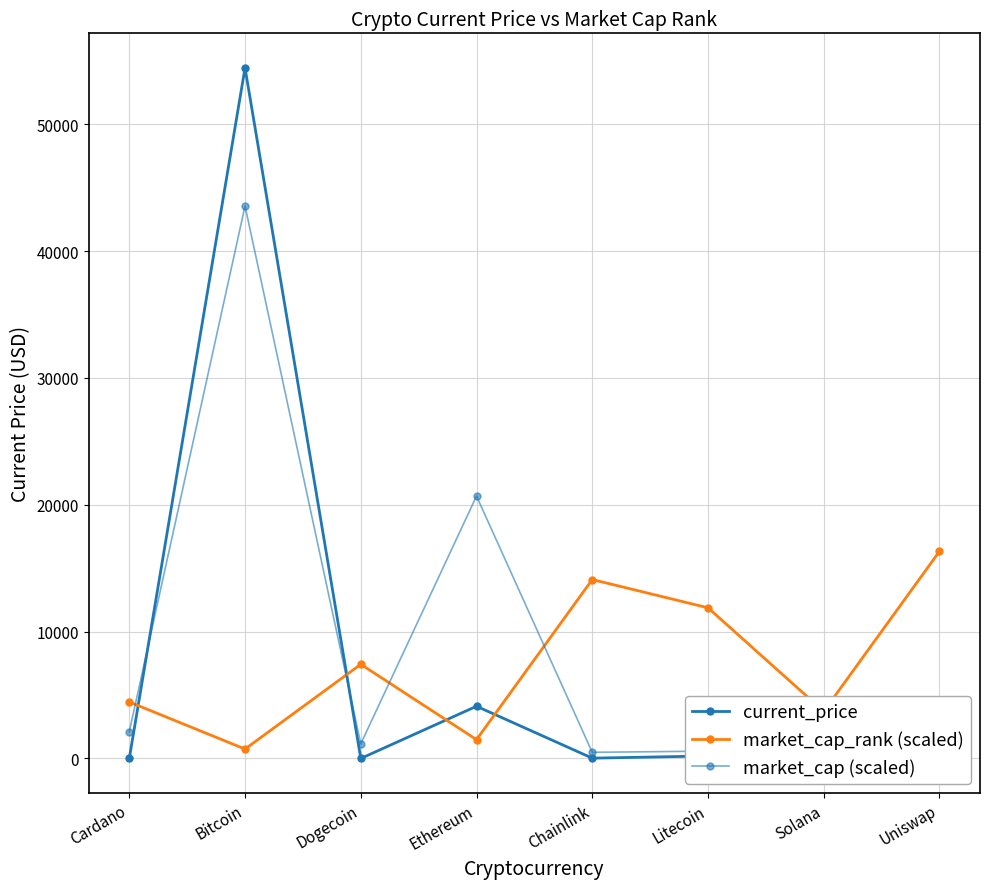

Where does the market_cap_rank (scaled) series first go above 7424?

Dogecoin